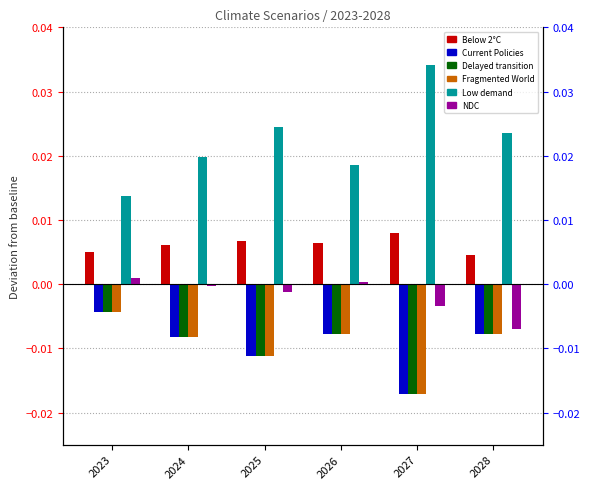

Which series changed the most between 2023 and 2028?

Low demand